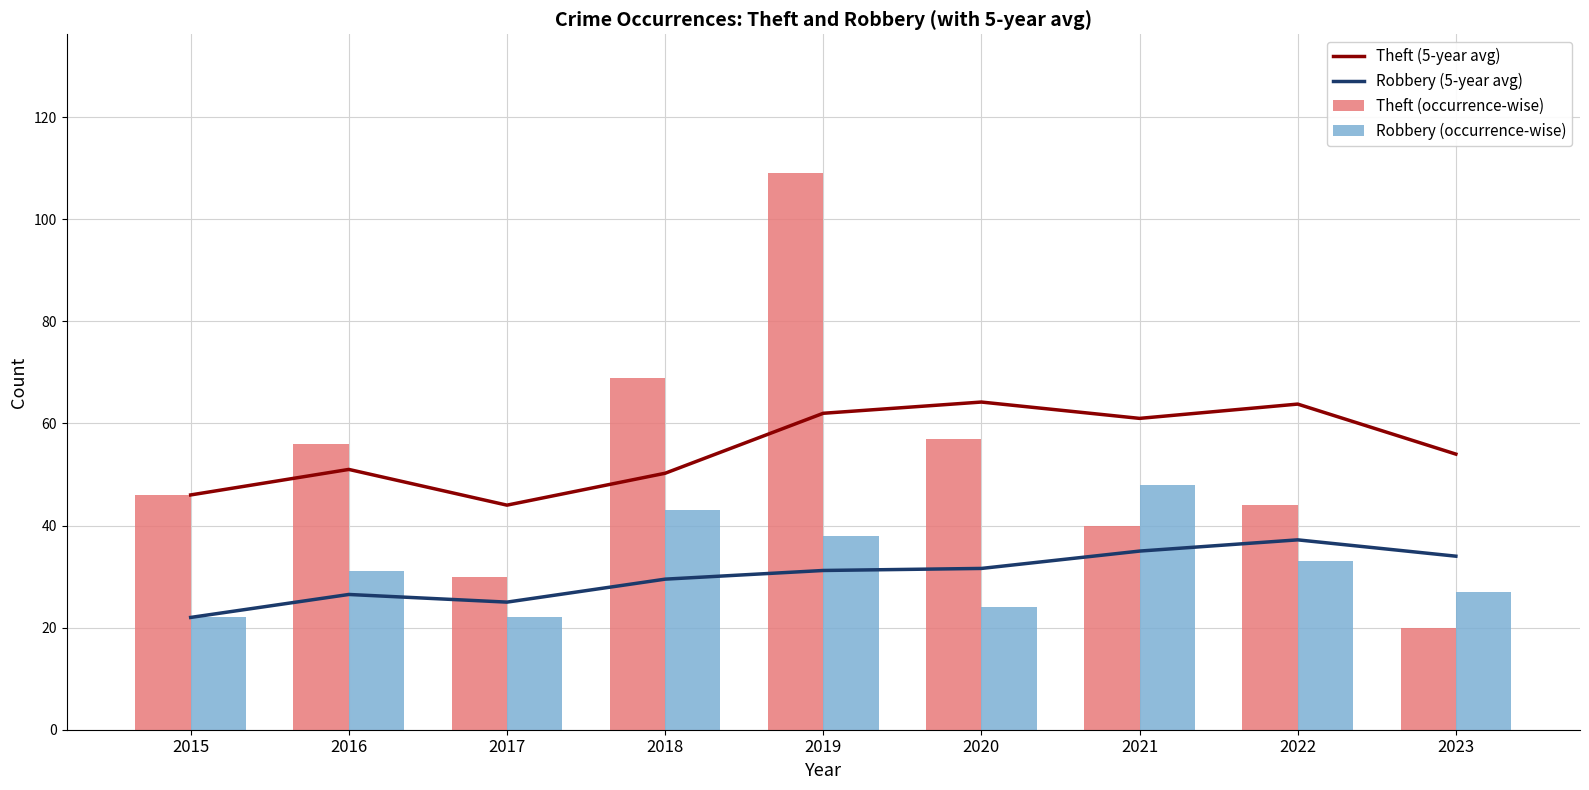

True or false: Robbery (occurrence-wise) has a value of 41.0 at 2020.

False